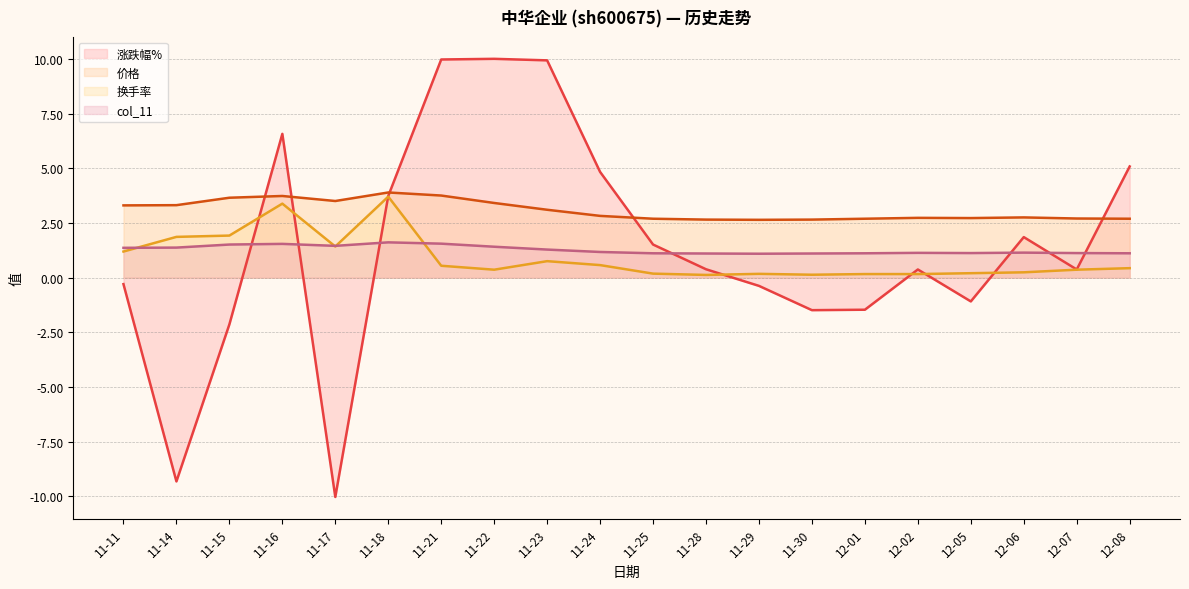

The 涨跌幅% series shows -0.3 at 11-11. True or false?

True